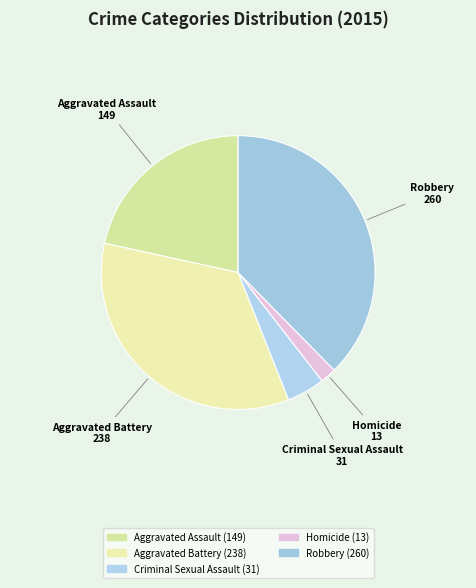

Rank the categories by value from lowest to highest.

Homicide, Criminal Sexual Assault, Aggravated Assault, Aggravated Battery, Robbery